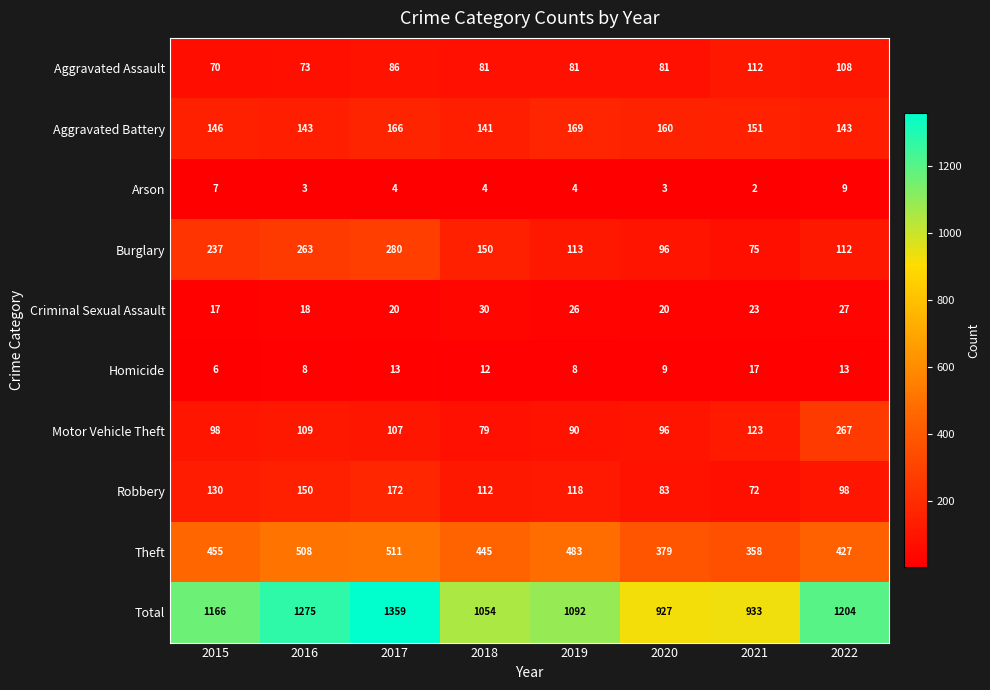

What is the difference between the highest and lowest values at 2017?

1355